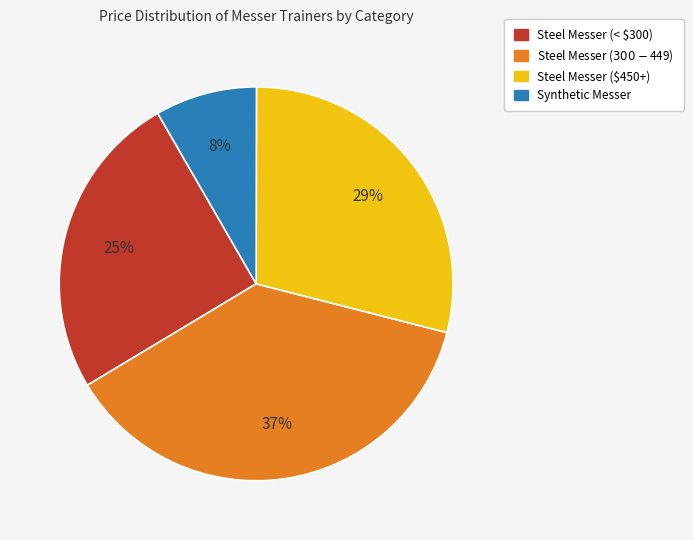

Does any single category account for the majority?

No